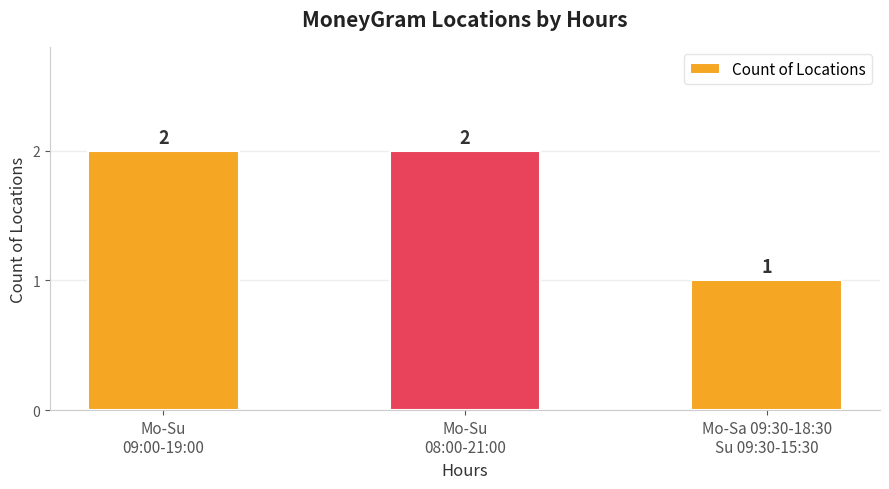

What is the label of the 2nd bar from the right?

Mo-Su
08:00-21:00